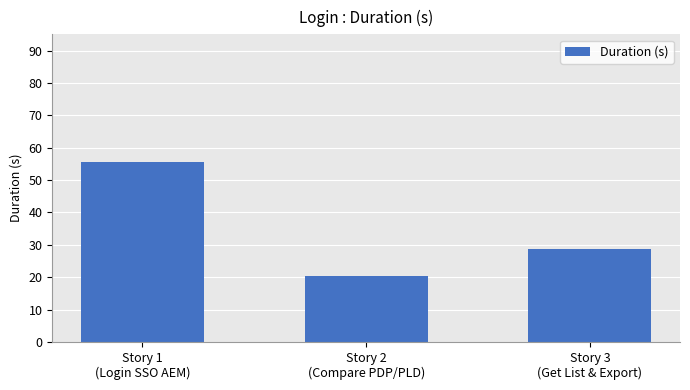

What is the difference between the maximum and second lowest values?

27.0